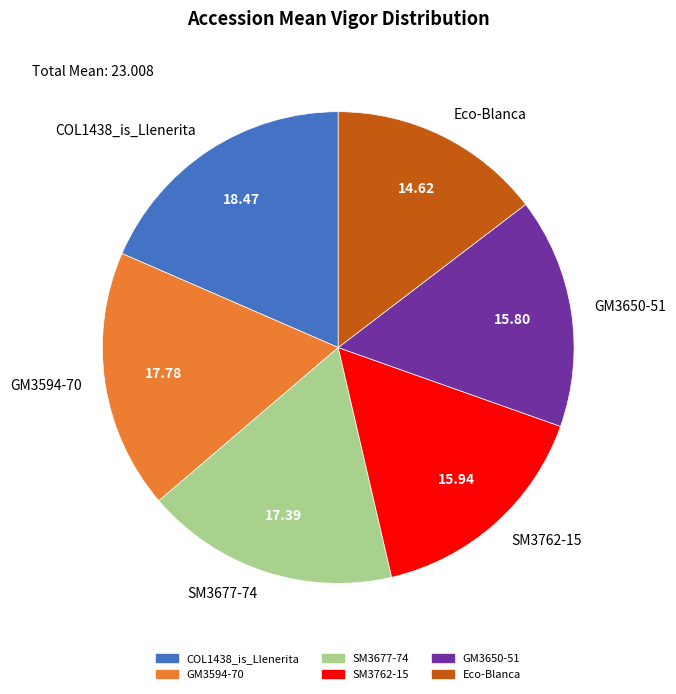

Does any single category account for the majority?

No